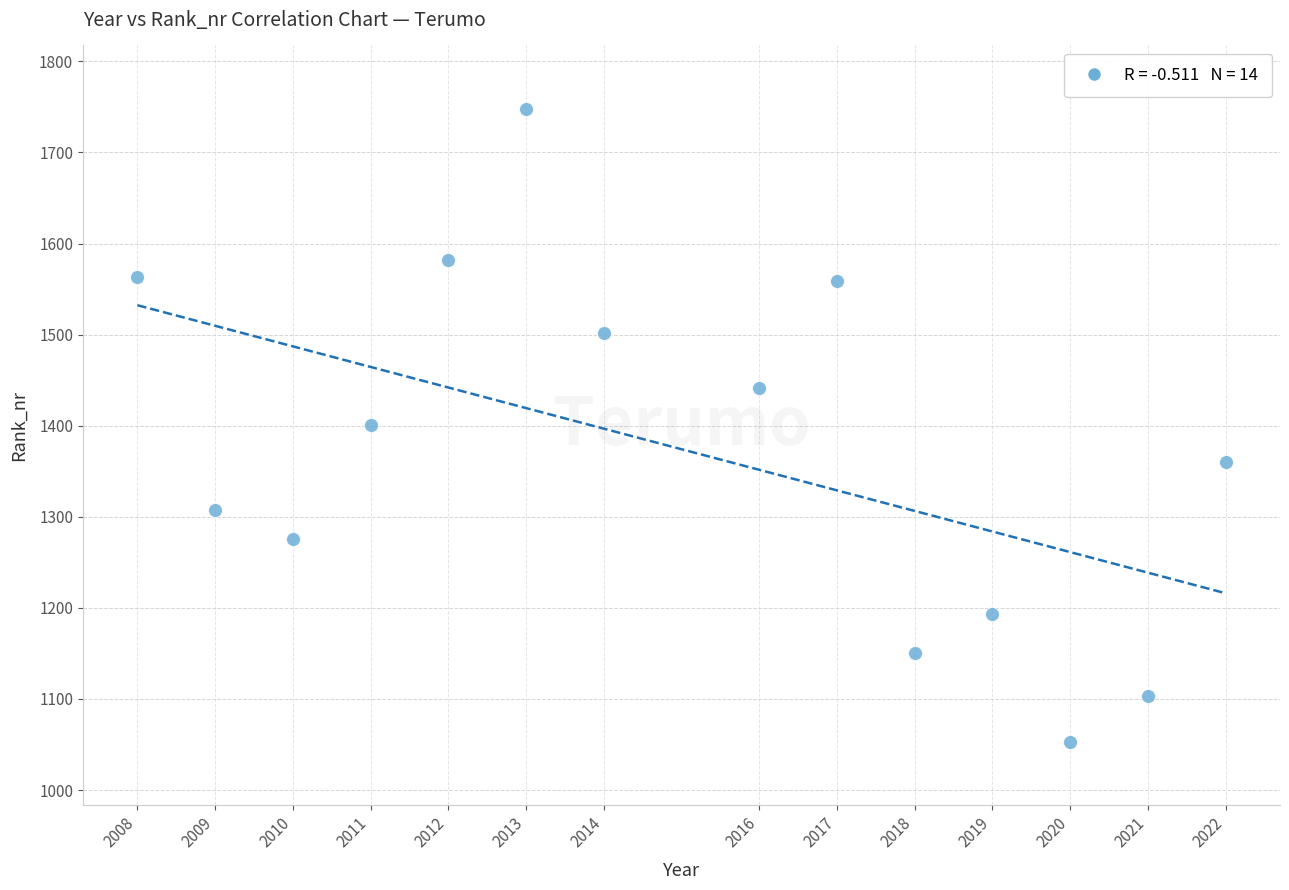

What is the range of X values (max minus min)?

14